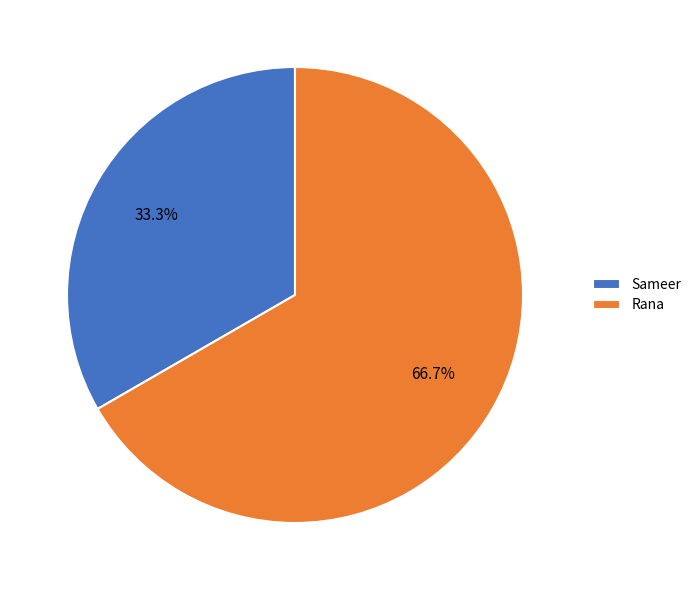

What percentage is the Sameer slice, to the nearest percent?

33%